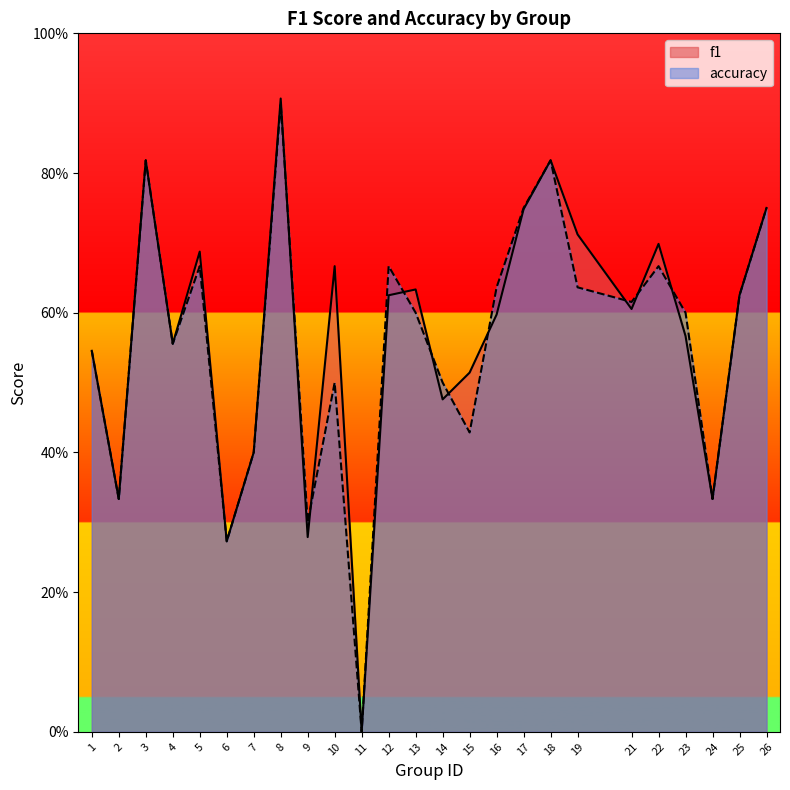

Reading left to right, extract all data points from this chart.

f1: 1=0.5	2=0.3	3=0.8	4=0.6	5=0.7	6=0.3	7=0.4	8=0.9	9=0.3	10=0.7	11=0.0	12=0.6	13=0.6	14=0.5	15=0.5	16=0.6	17=0.7	18=0.8	19=0.7	21=0.6	22=0.7	23=0.6	24=0.3	25=0.6	26=0.8
accuracy: 1=0.5	2=0.3	3=0.8	4=0.6	5=0.7	6=0.3	7=0.4	8=0.9	9=0.3	10=0.5	11=0.0	12=0.7	13=0.6	14=0.5	15=0.4	16=0.6	17=0.8	18=0.8	19=0.6	21=0.6	22=0.7	23=0.6	24=0.3	25=0.6	26=0.8